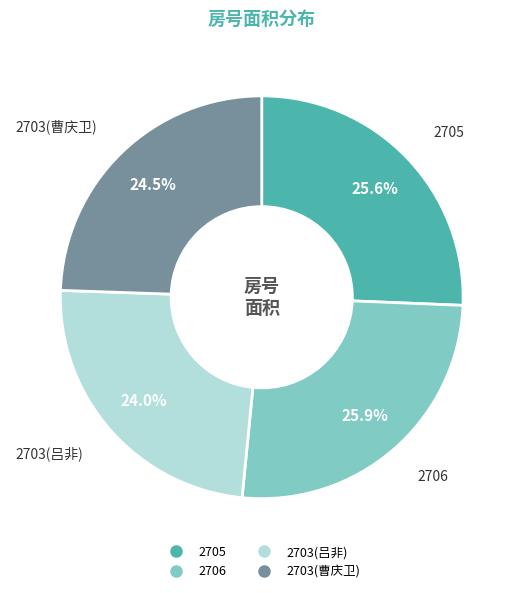

To the nearest percent, what is the difference between the largest and smallest slice percentages?

2%